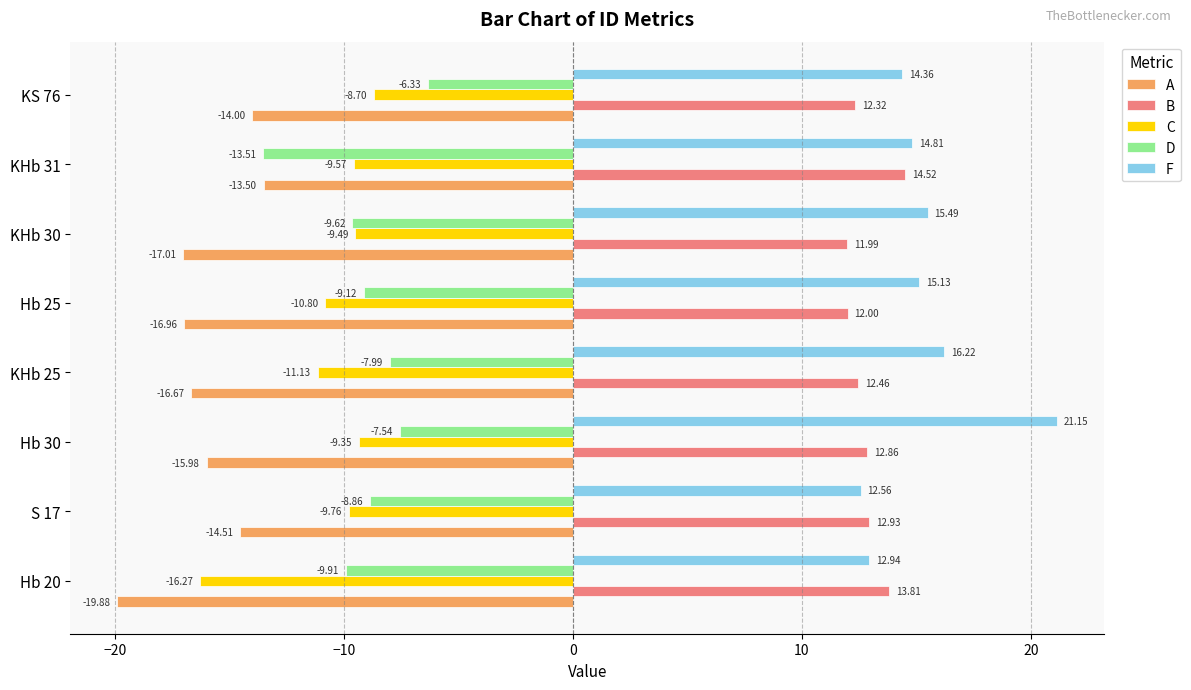

Which series has the largest total across all categories?

F